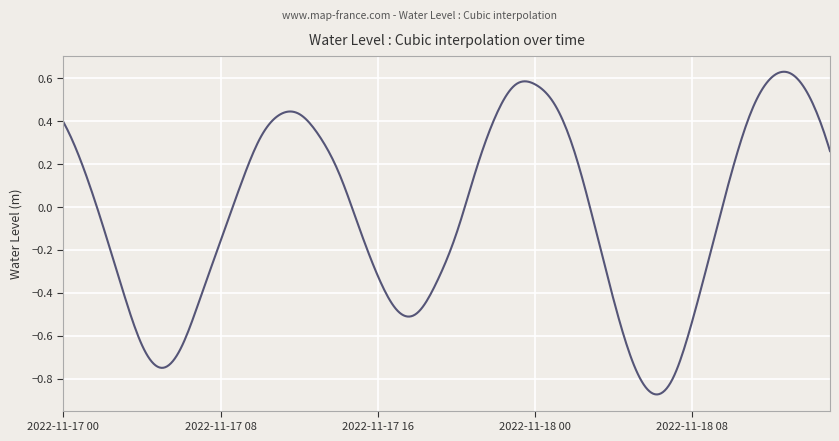

What is the difference between the maximum and minimum values?

1.5